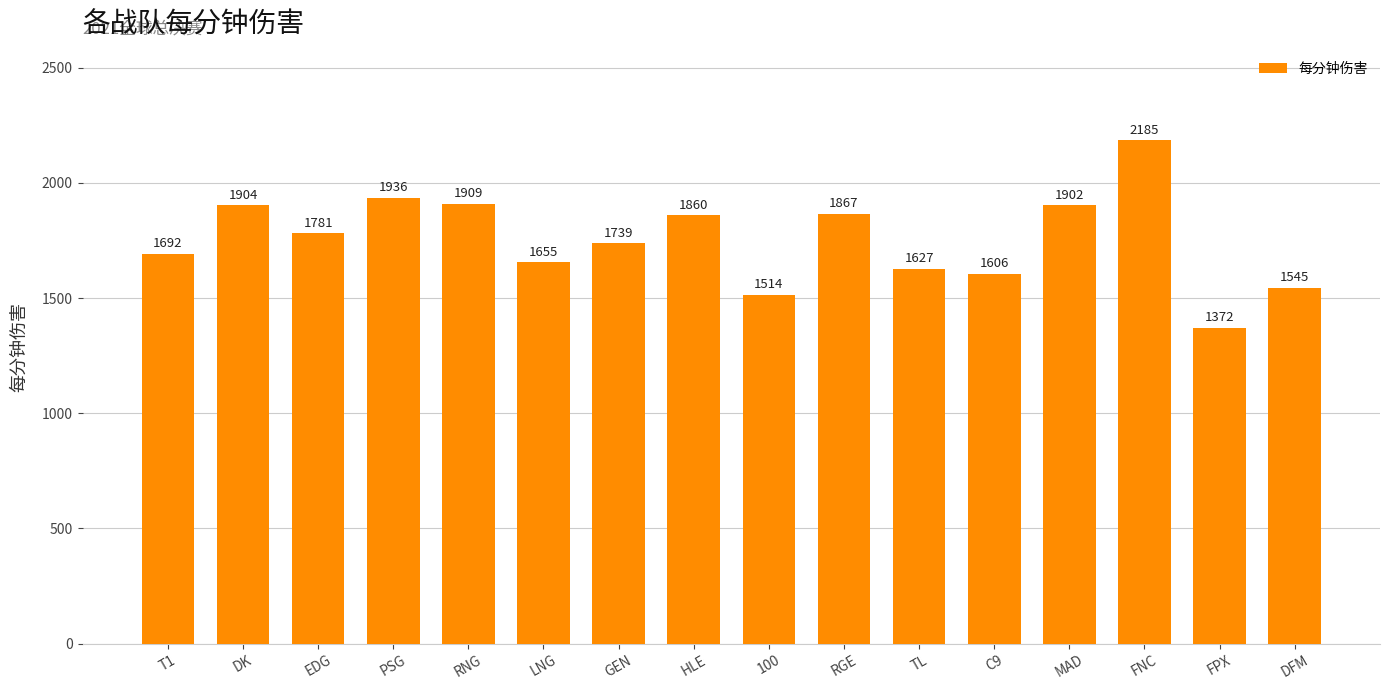

What is the label of the 12th bar from the left?

C9